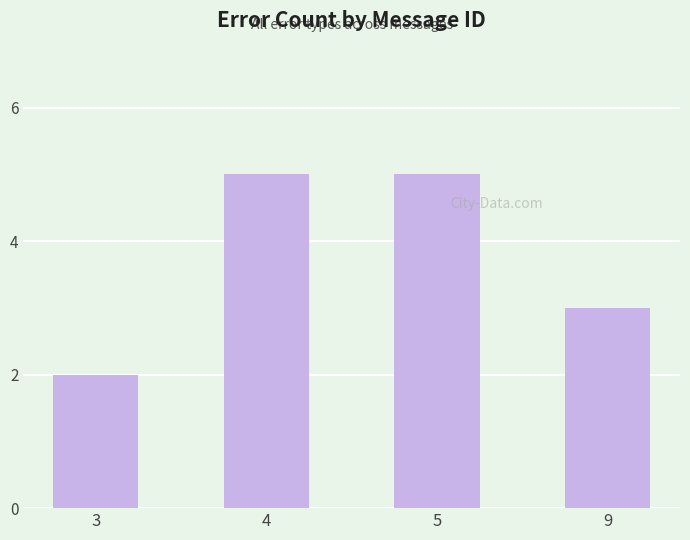

What is the value of the 1st bar from the left?

2